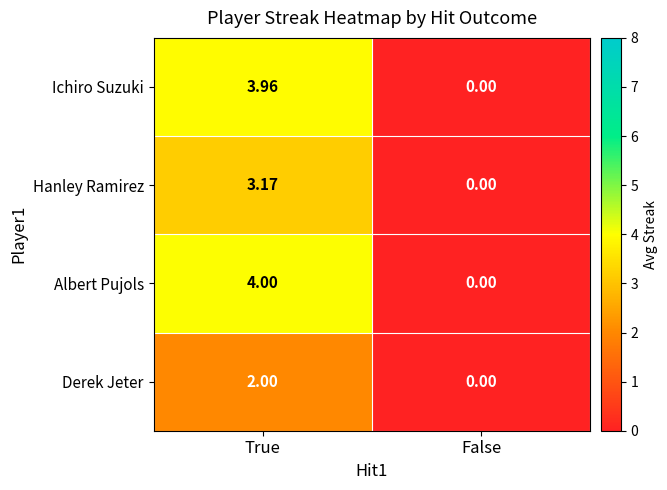

At which category is the sum across all series the highest?

True